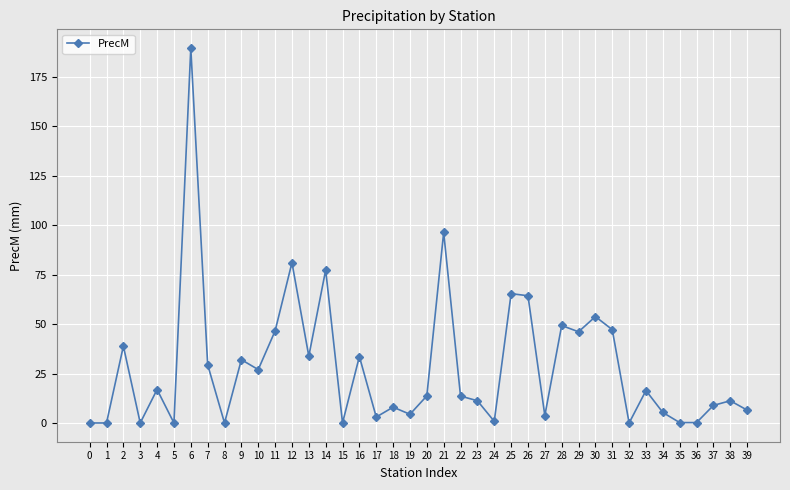

What is the value of the 8th point from the left?

29.5